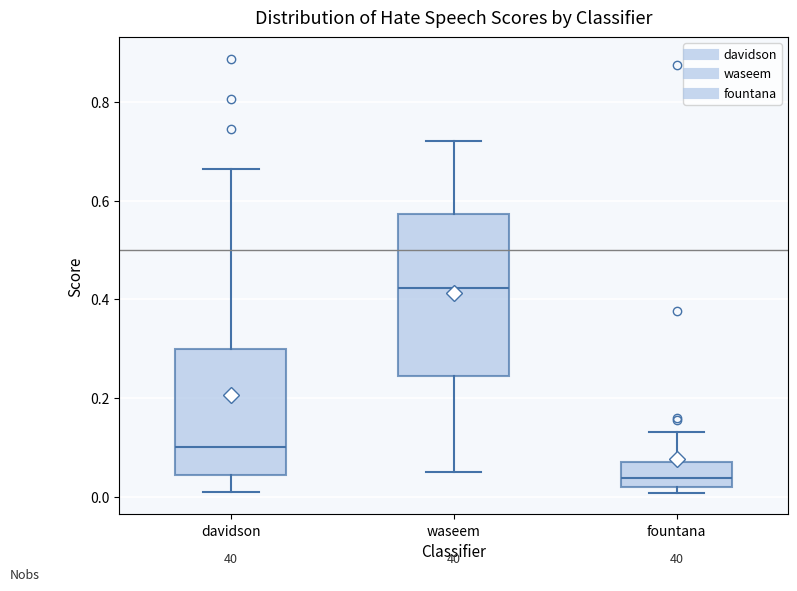

Which box's median line is the lowest?

fountana